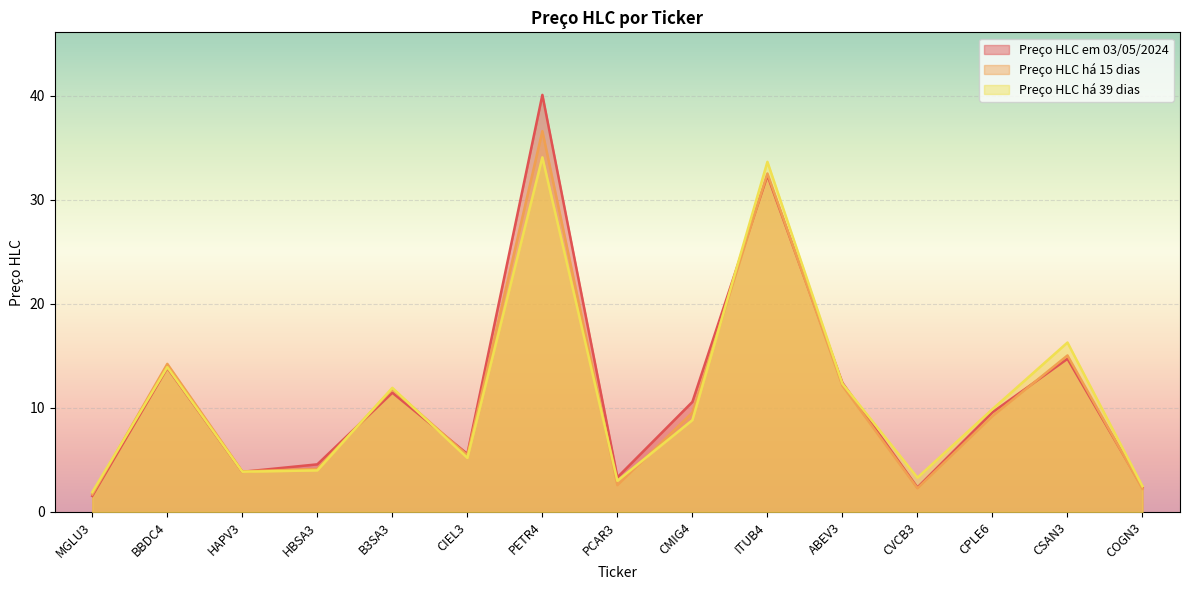

What is the difference between the Preço HLC em 03/05/2024 values at ITUB4 and CMIG4?

21.8